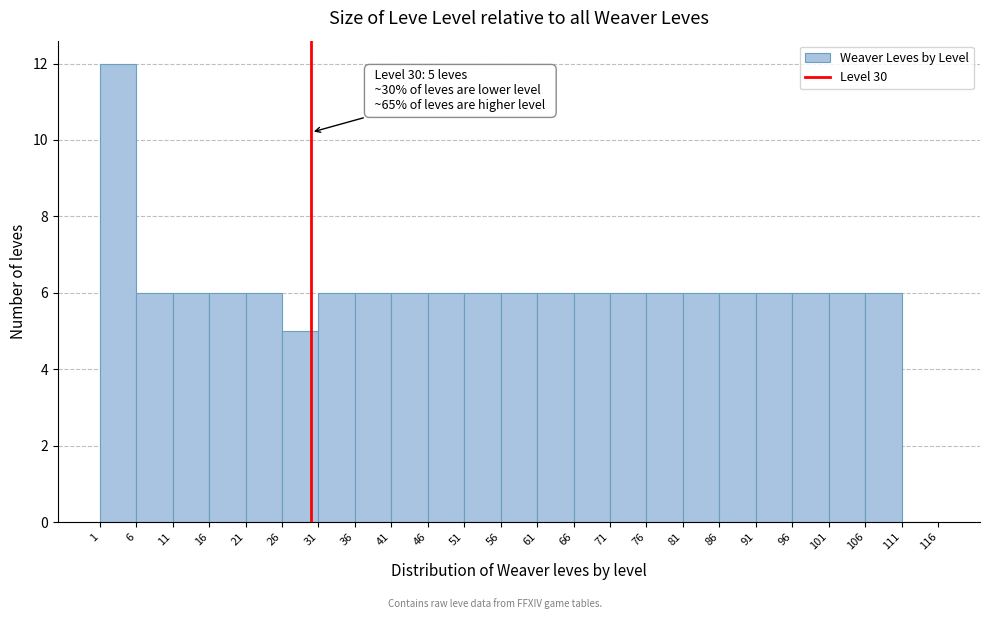

Over which range of the x-axis is the bar tallest?

1 to 6